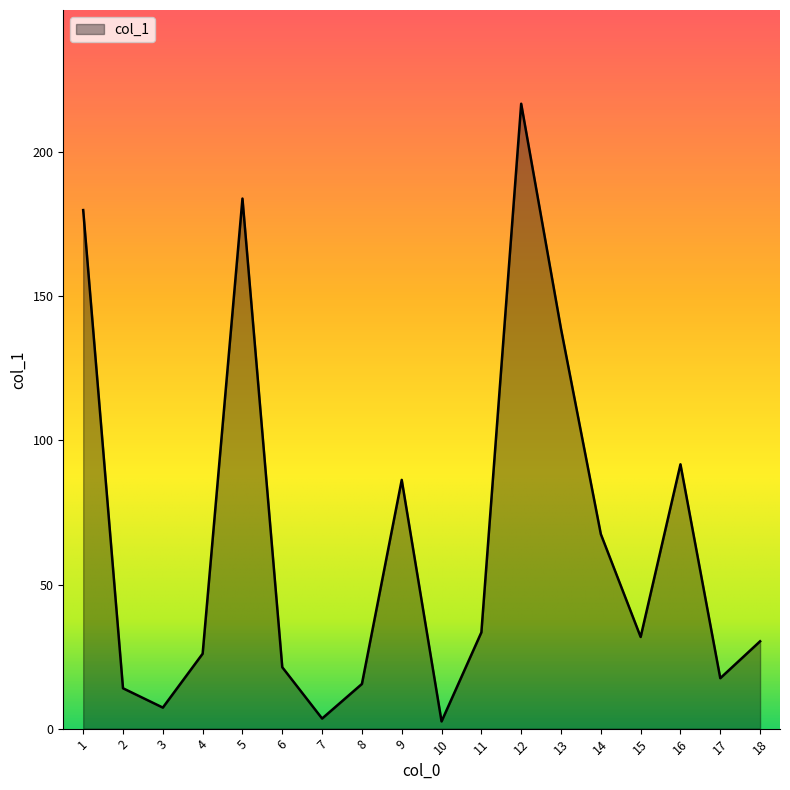

What is the change in value from 2 to 18?

+16.3